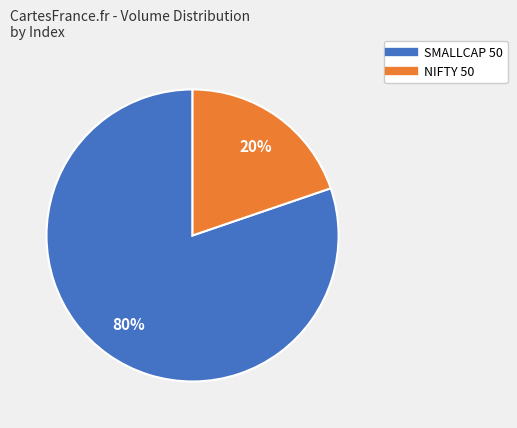

Is there a majority slice in this chart?

Yes